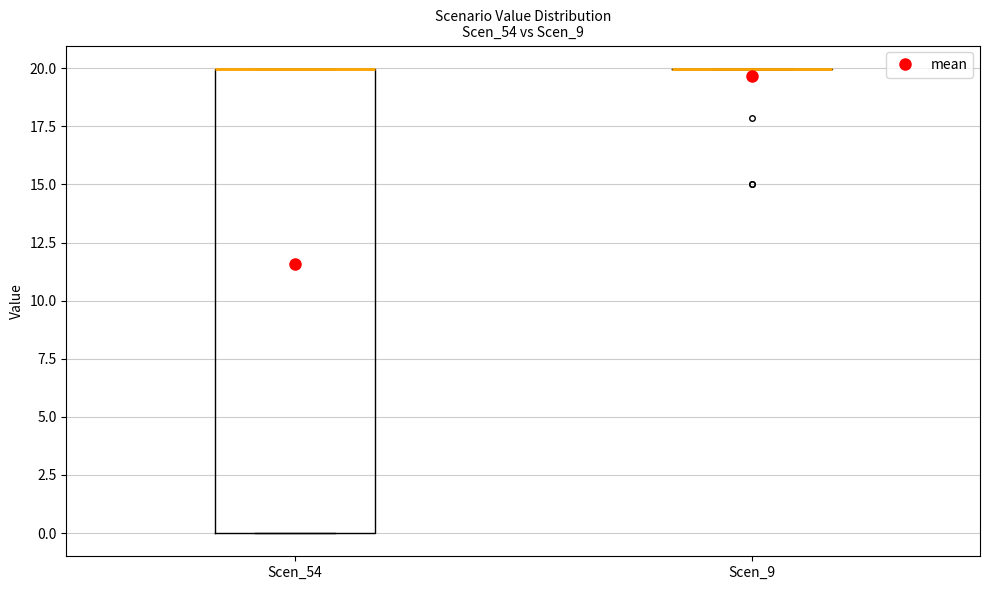

Reading left to right, transcribe this box plot: for each box, give where its median line is, the range the box spans, and where its two whiskers end, as read against the y-axis. The values are not printed on the chart, so give them approximately, as read against the axis.

Scen_54: median 20 (drawn on the box's upper edge), box 0 to 20, whiskers 0 to 20
Scen_9: box collapsed to a line at 20, whiskers 20 to 20